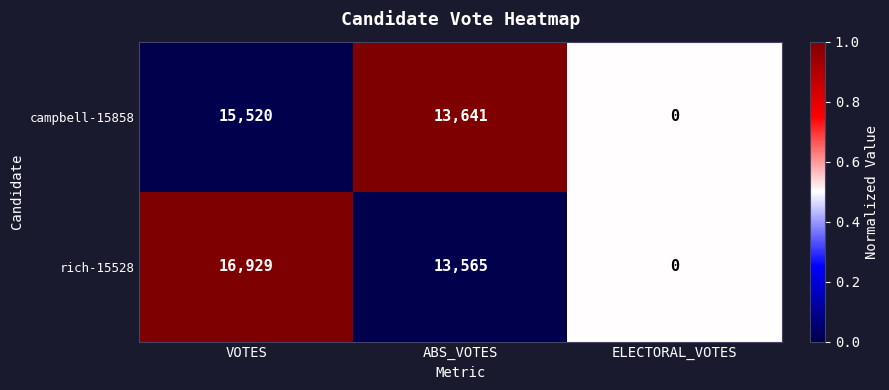

At which category does the chart reach its minimum across all series?

ELECTORAL_VOTES